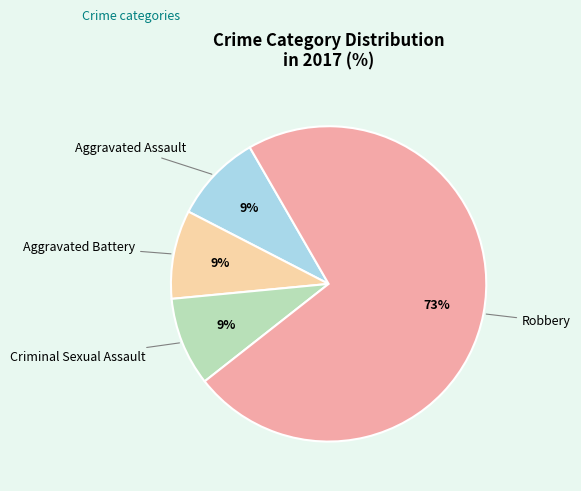

Combined, do Robbery and Aggravated Assault account for over 50%?

Yes